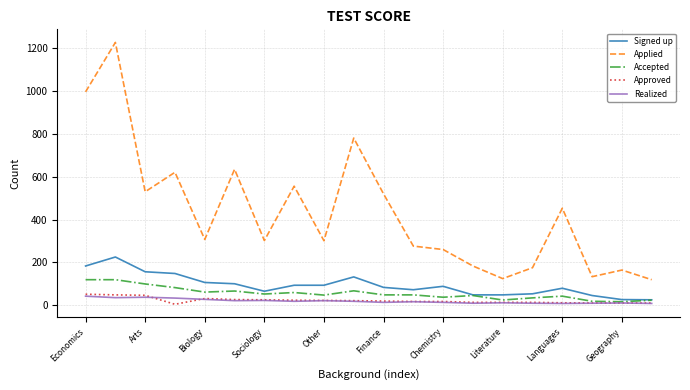

Is this an area chart (filled region under the line)?

No